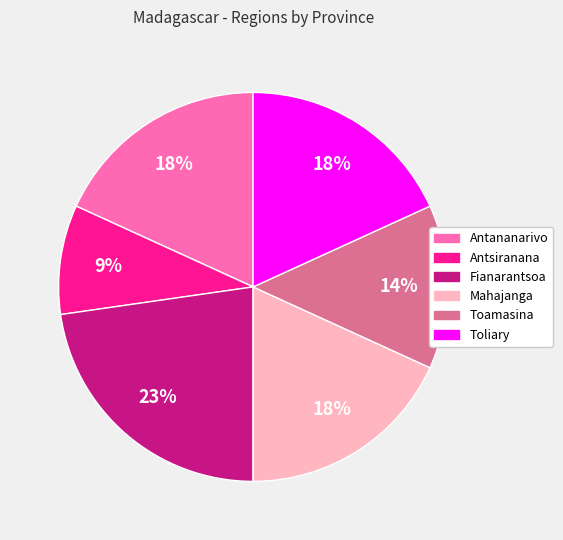

Does Toliary represent more than half of the total?

No